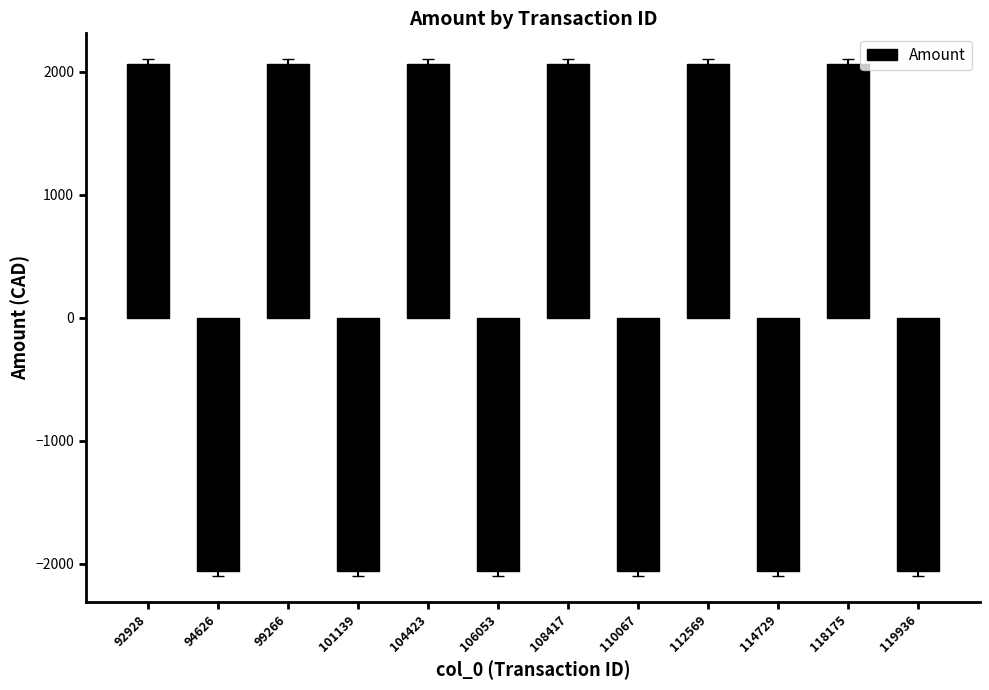

Reading right to left, extract all data points from this chart.

119936=-2061.0	118175=2061.0	114729=-2061.0	112569=2061.0	110067=-2061.0	108417=2061.0	106053=-2061.0	104423=2061.0	101139=-2061.0	99266=2061.0	94626=-2061.0	92928=2061.0